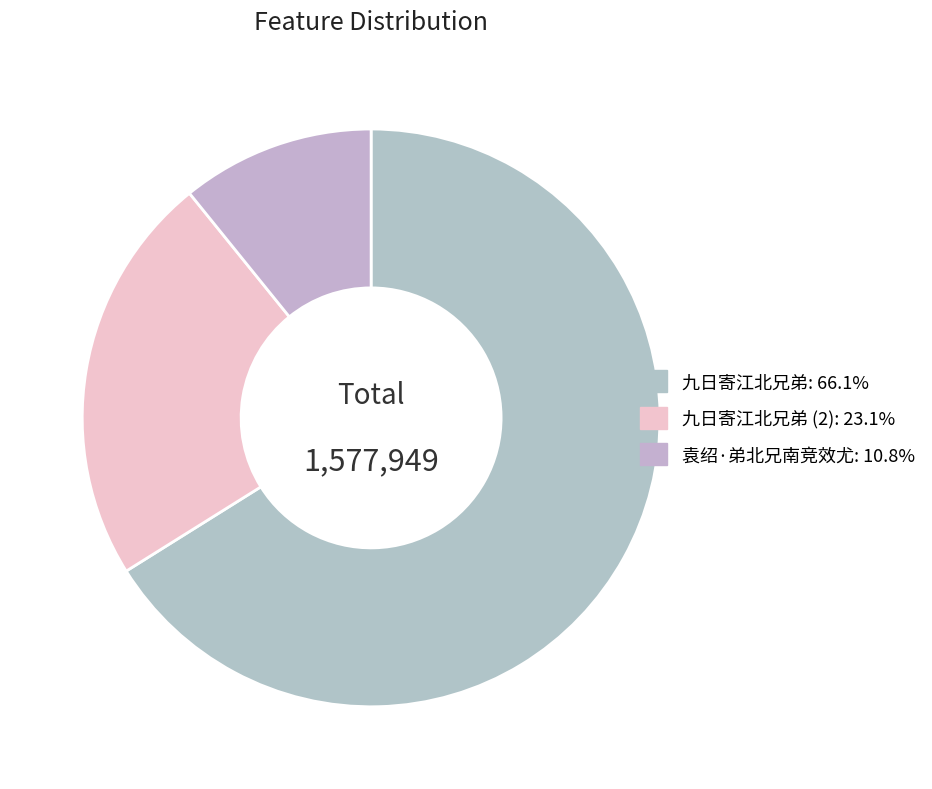

How many slices are in this pie chart?

3